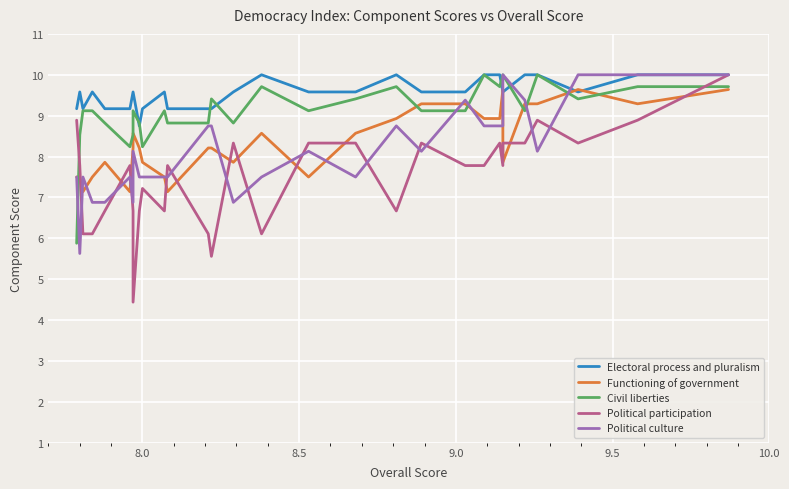

What are all the series names shown in the legend?

Electoral process and pluralism, Functioning of government, Civil liberties, Political participation, Political culture